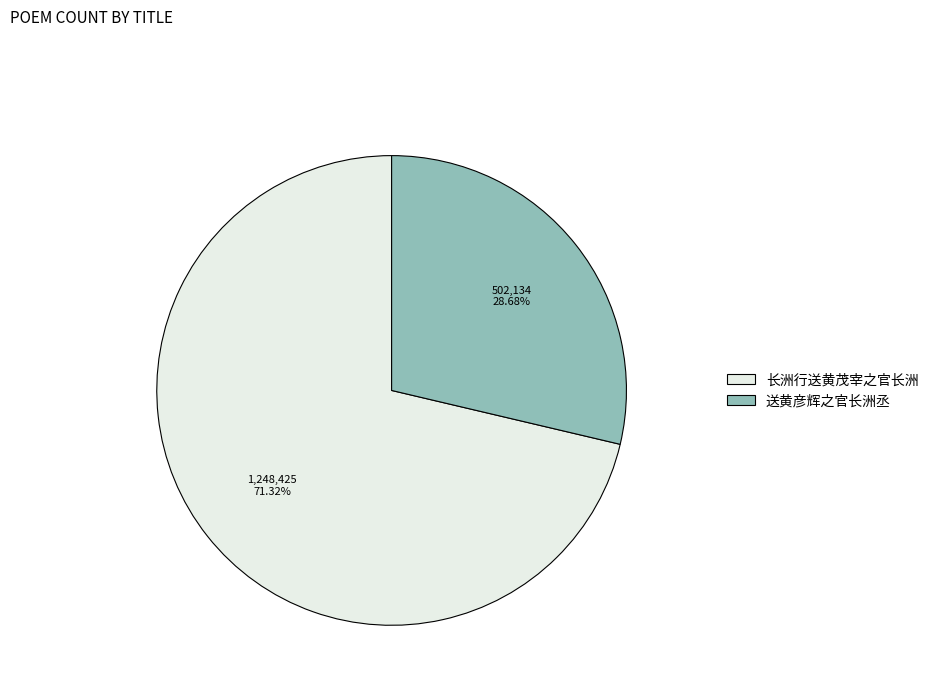

The 长洲行送黄茂宰之官长洲 slice represents 61% of the pie. True or false?

False